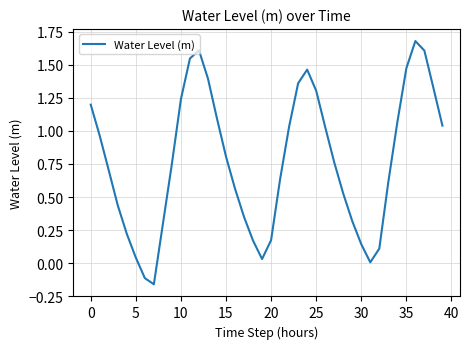

Is this an area chart (filled region under the line)?

No